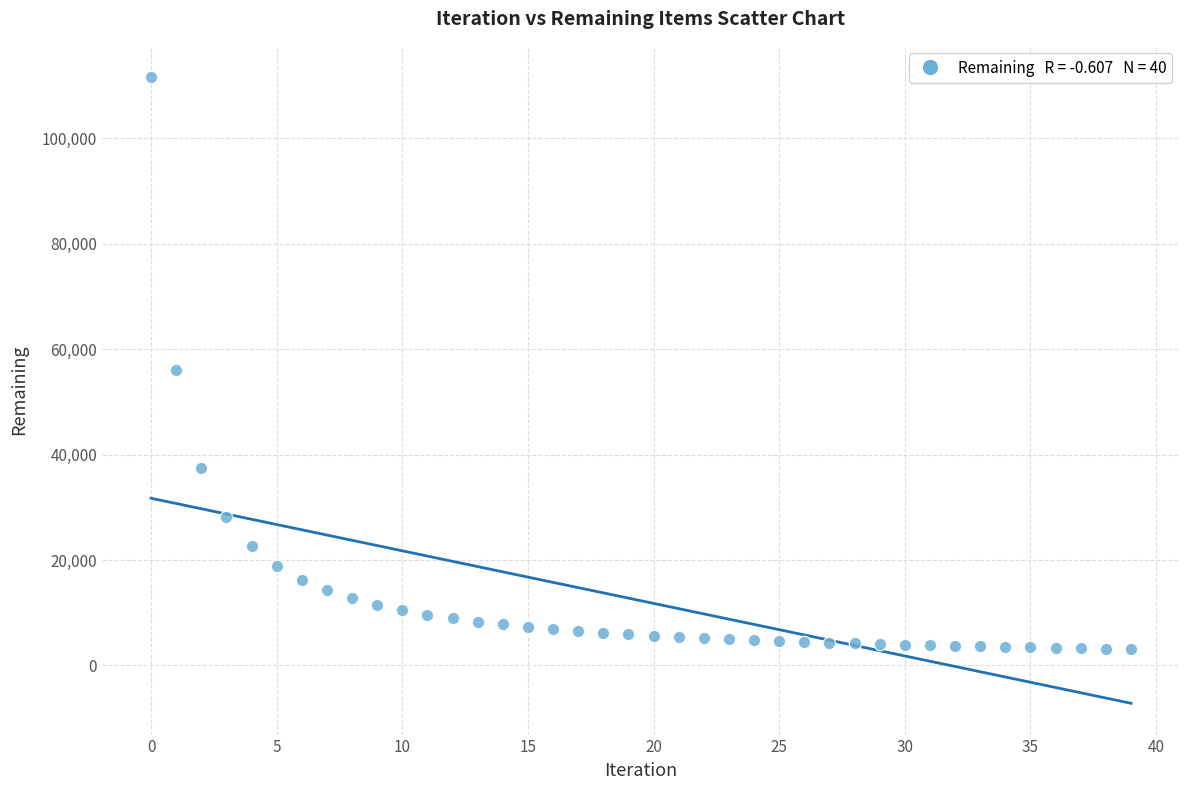

Count the number of points in this scatter plot.

40